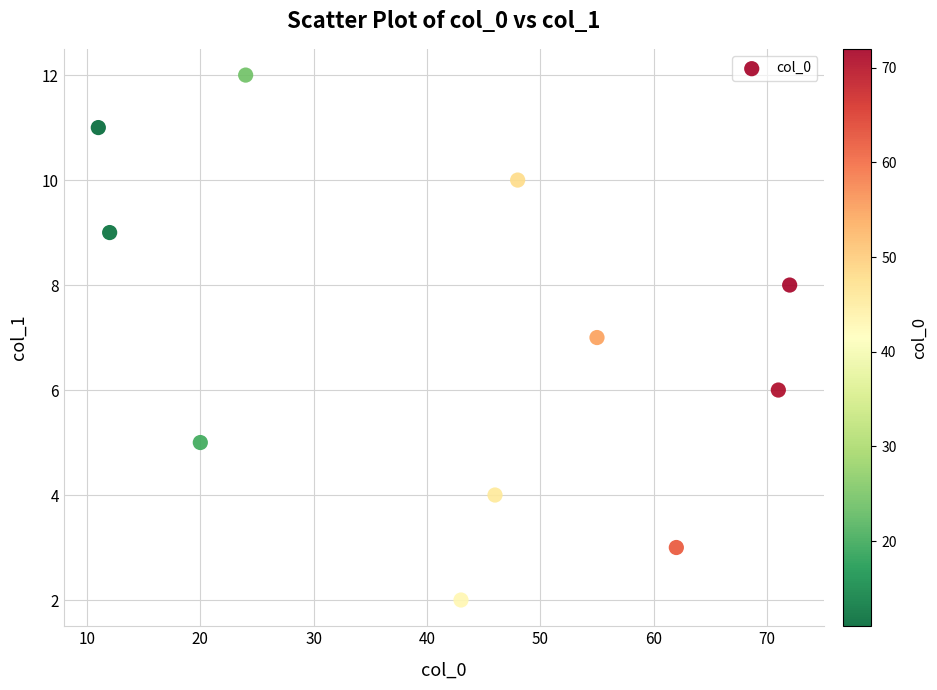

What is the range of Y values (max minus min)?

10